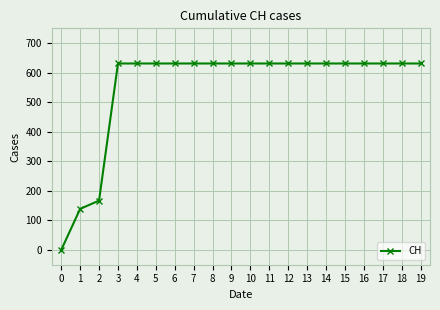

Reading right to left, extract all data points from this chart.

631	631	631	631	631	631	631	631	631	631	631	631	631	631	631	631	631	167	139	0